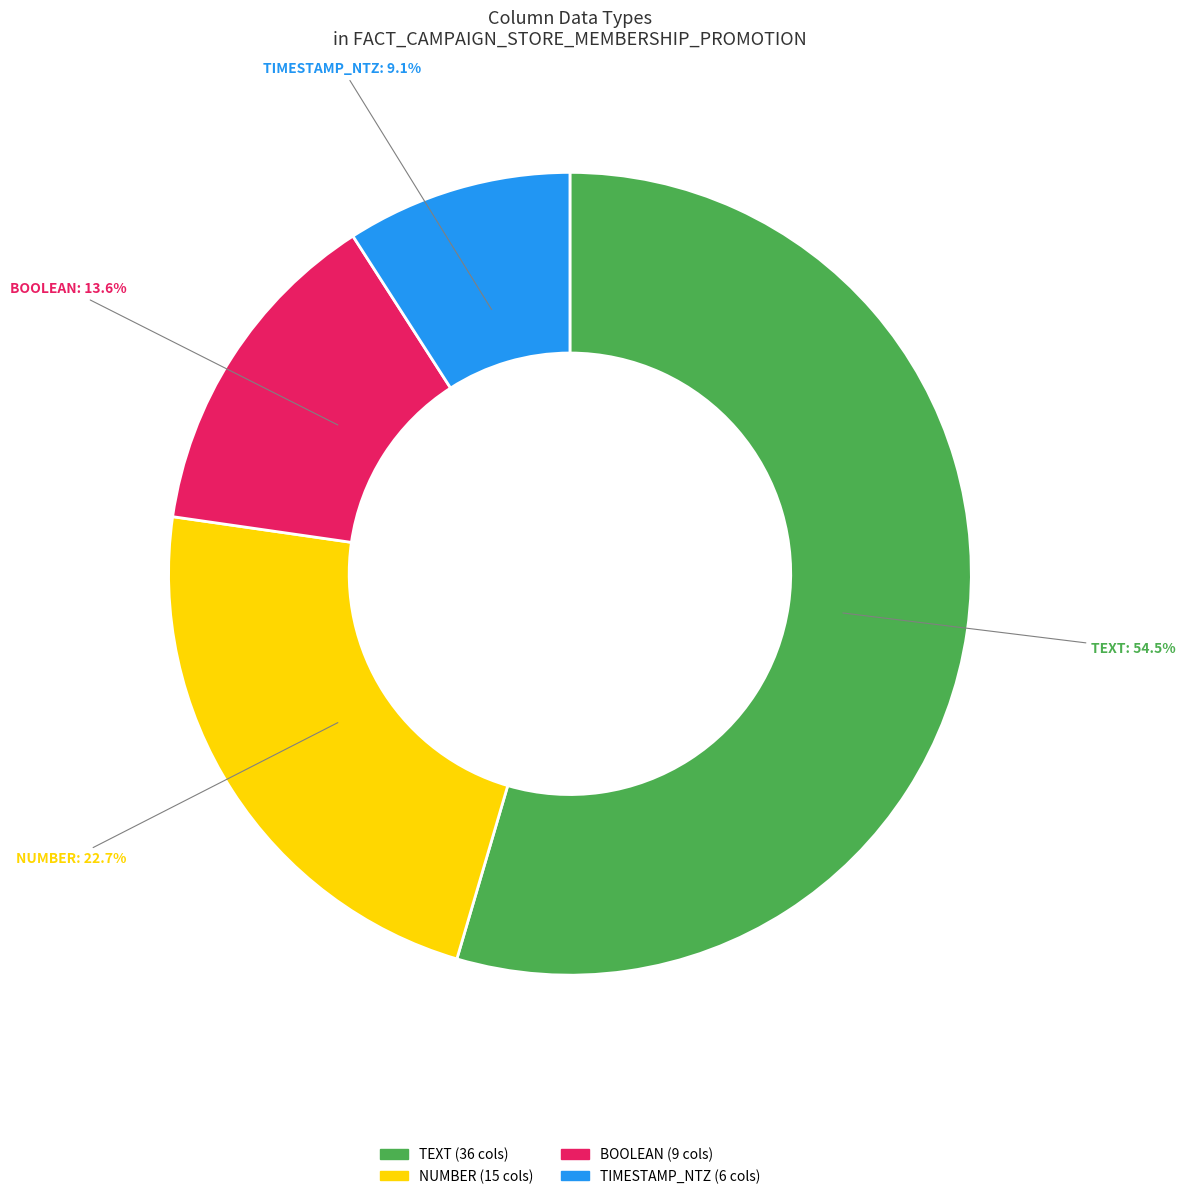

Does any single category account for the majority?

Yes